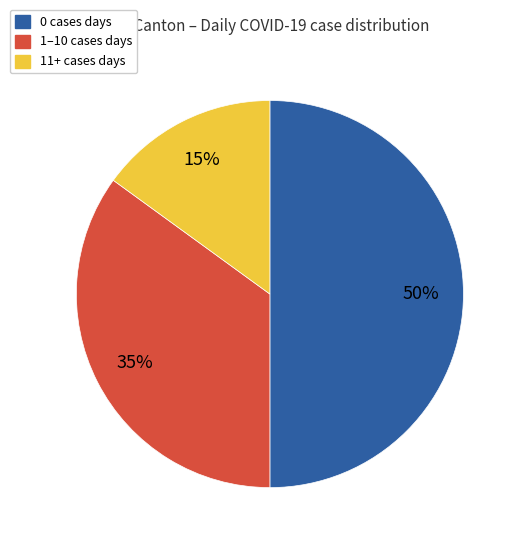

To the nearest percent, what is the difference between the largest and smallest slice percentages?

35%